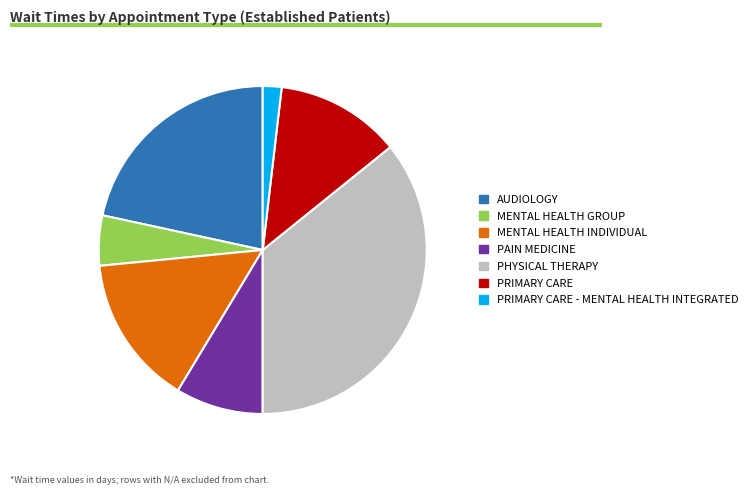

Which category has the smallest portion of the pie?

PRIMARY CARE - MENTAL HEALTH INTEGRATED